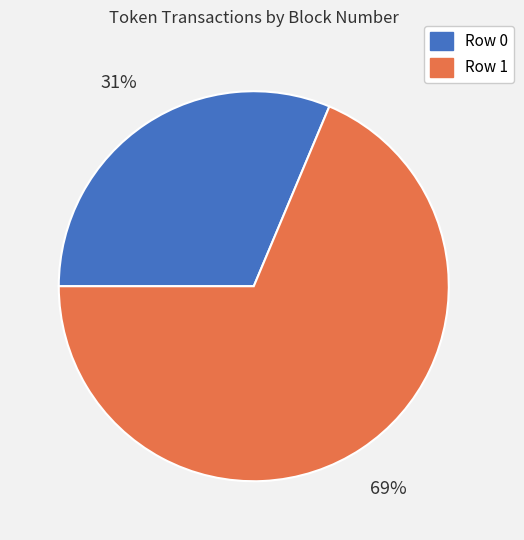

To the nearest percent, what is the average slice percentage?

50%